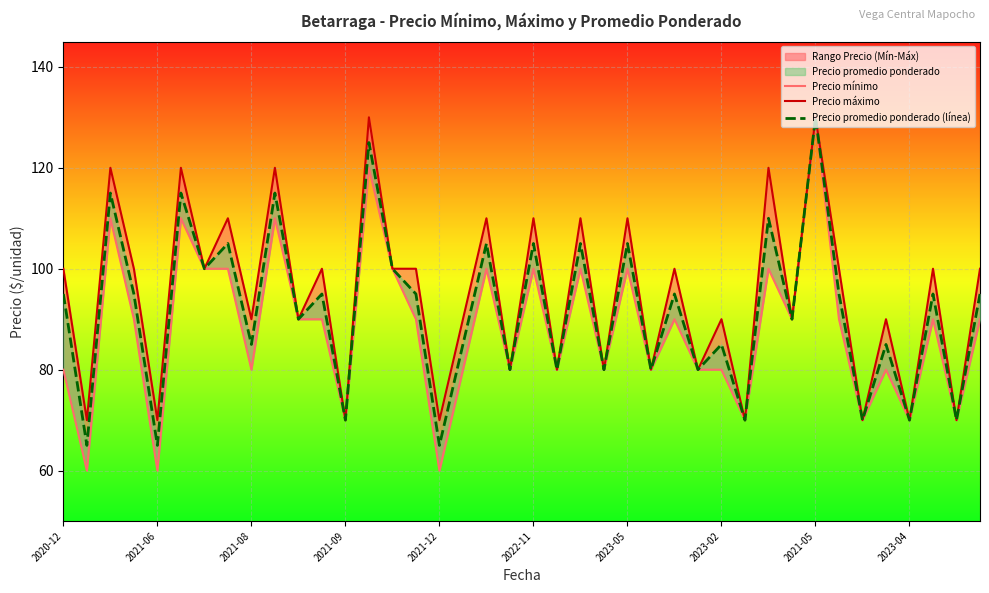

What is the minimum value for Precio máximo?

70